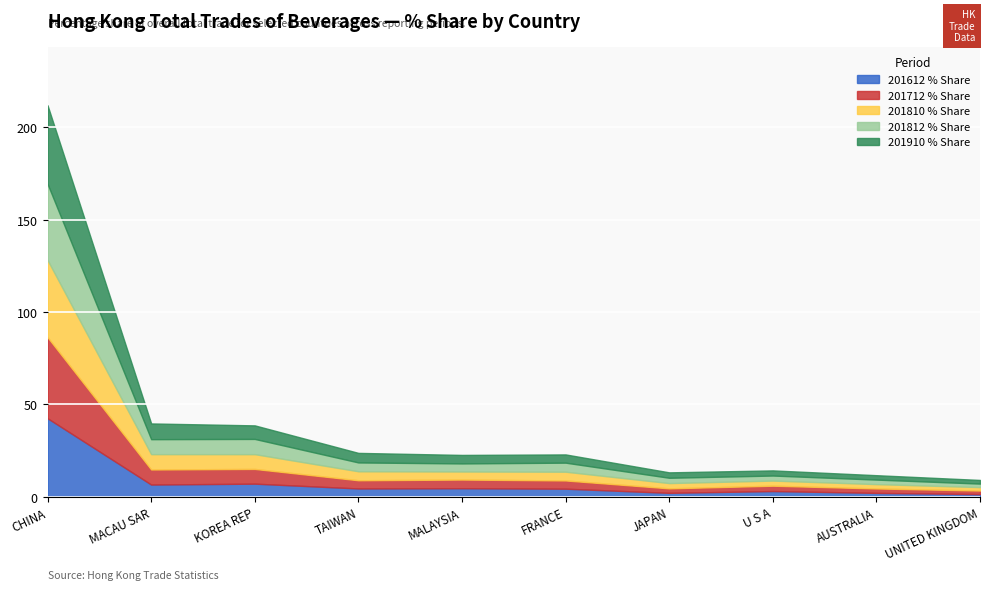

Rank the series by their maximum value, from highest to lowest.

201712 % Share, 201612 % Share, 201910 % Share, 201810 % Share, 201812 % Share